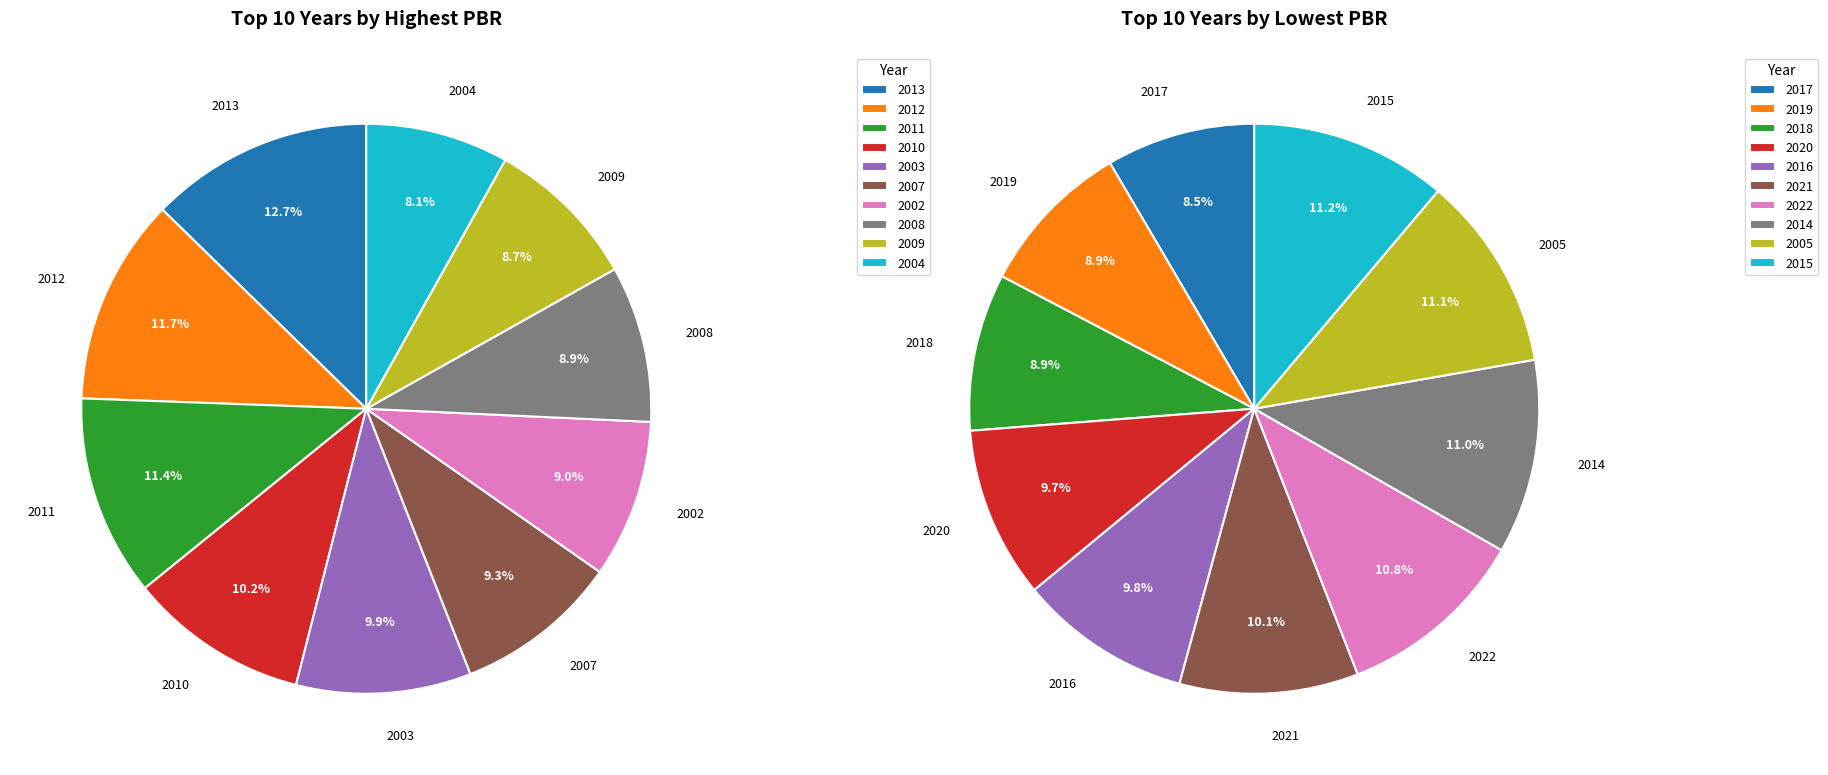

Is it true that 2014 is 16% of the pie?

False